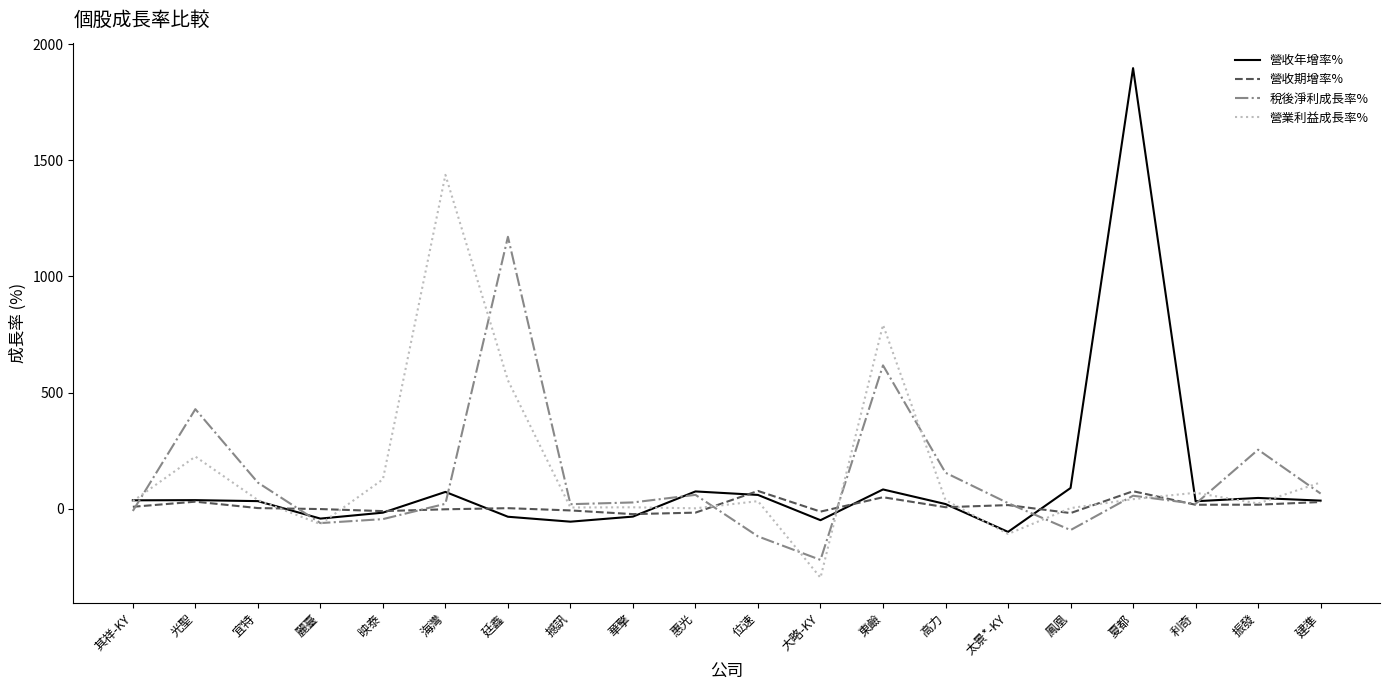

Read the 營收年增率% value at 東鹼.

82.8